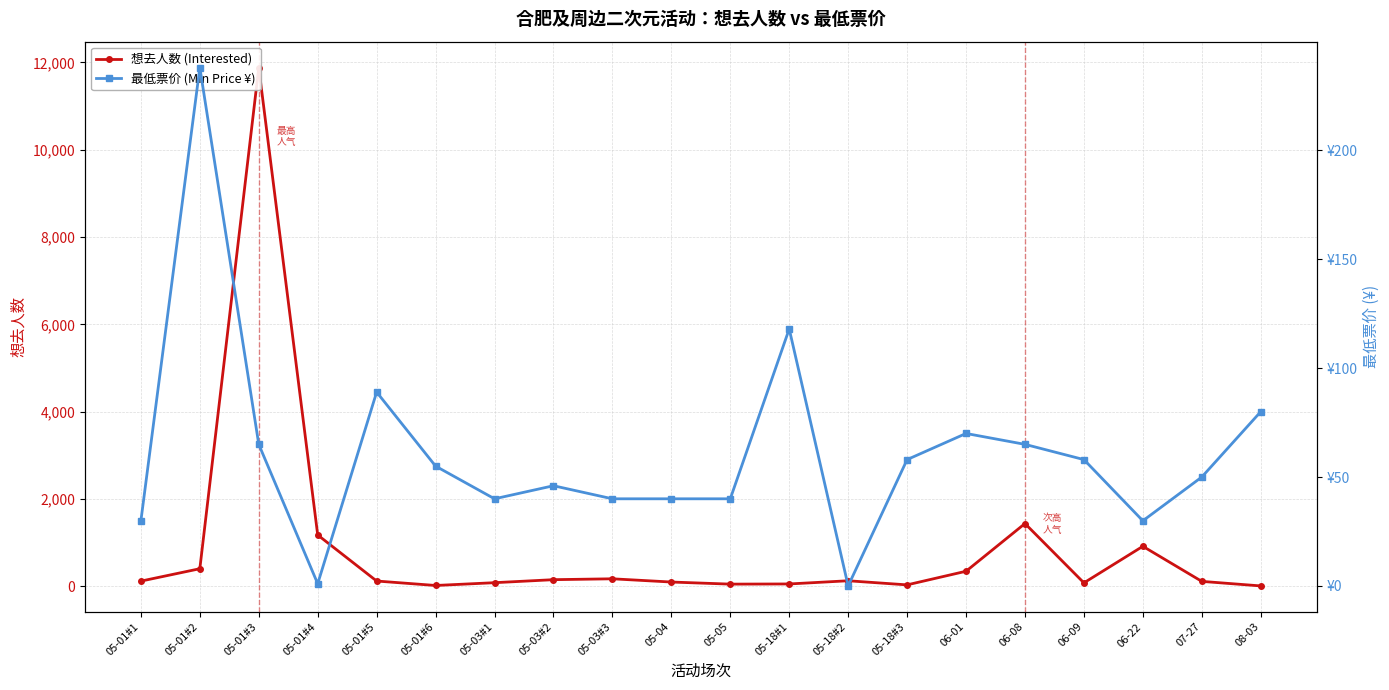

What are all the series names shown in the legend?

想去人数 (Interested), 最低票价 (Min Price ¥)